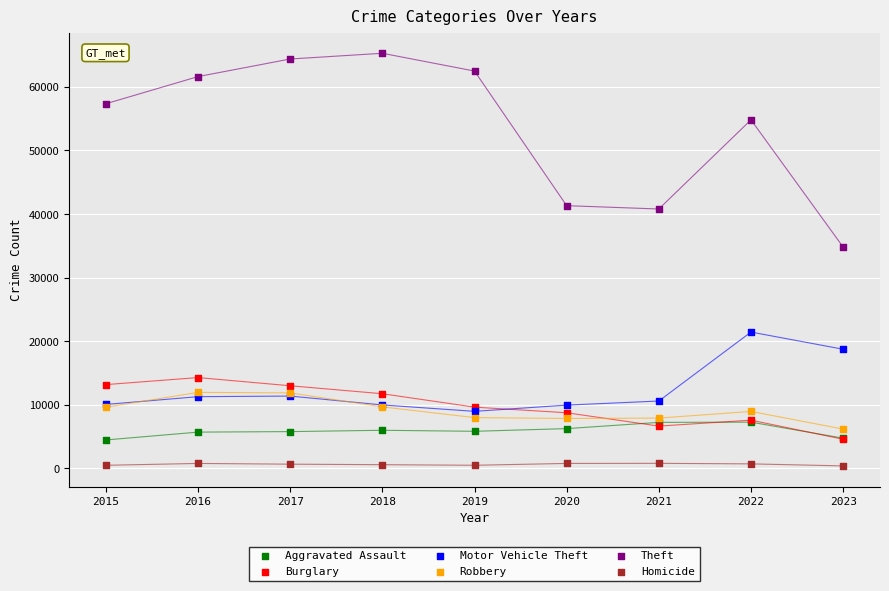

Across all series, what Y value is closest to 32842?

34813